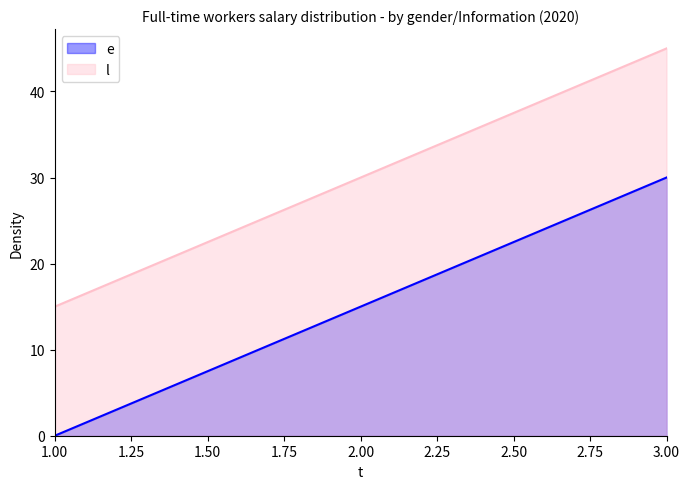

Rank the series at 2 from highest to lowest value.

l, e